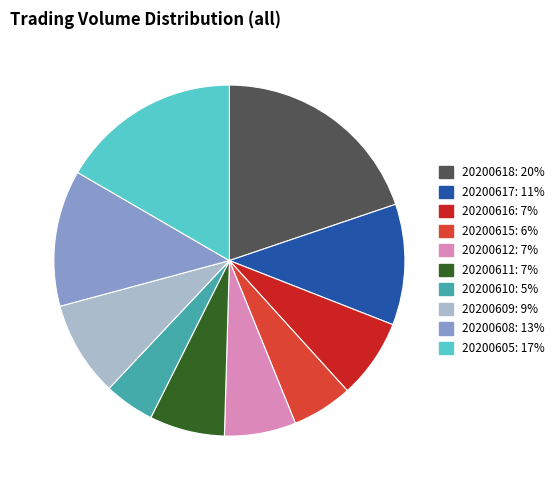

Approximately how many times larger is the value at 20200617 compared to 20200605?

0.7